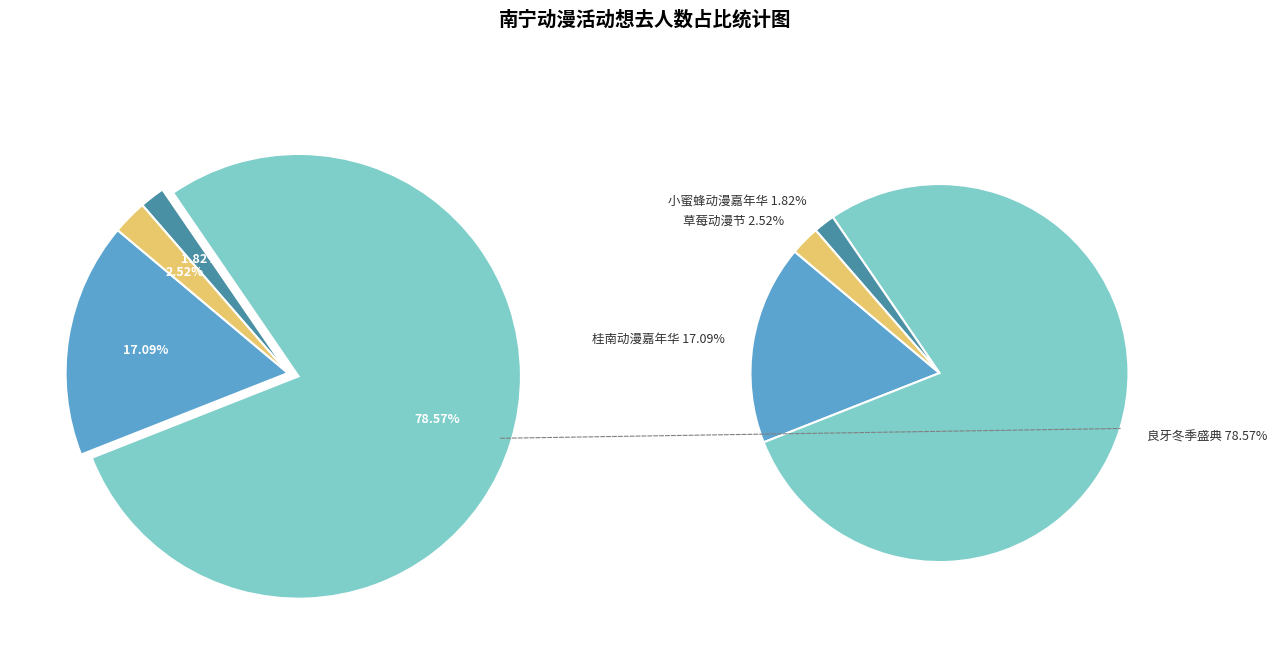

To the nearest percent, what portion does 南宁·草莓动漫节 represent?

3%